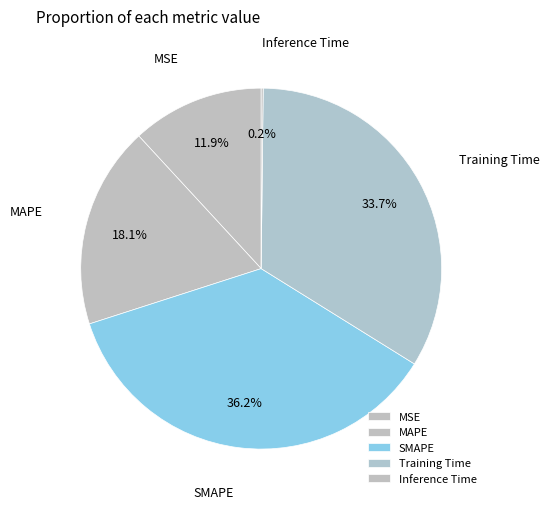

What percentage do Inference Time and MSE together represent?

12.0%